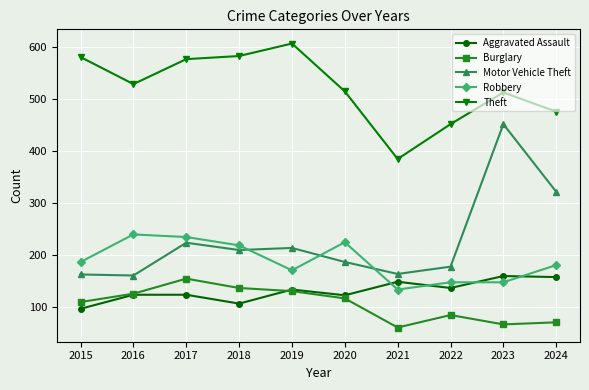

Where is the first local minimum for Robbery?

2019